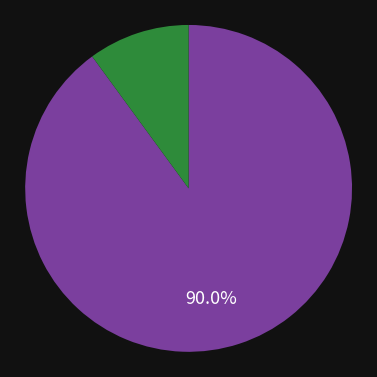

Is there a majority slice in this chart?

Yes